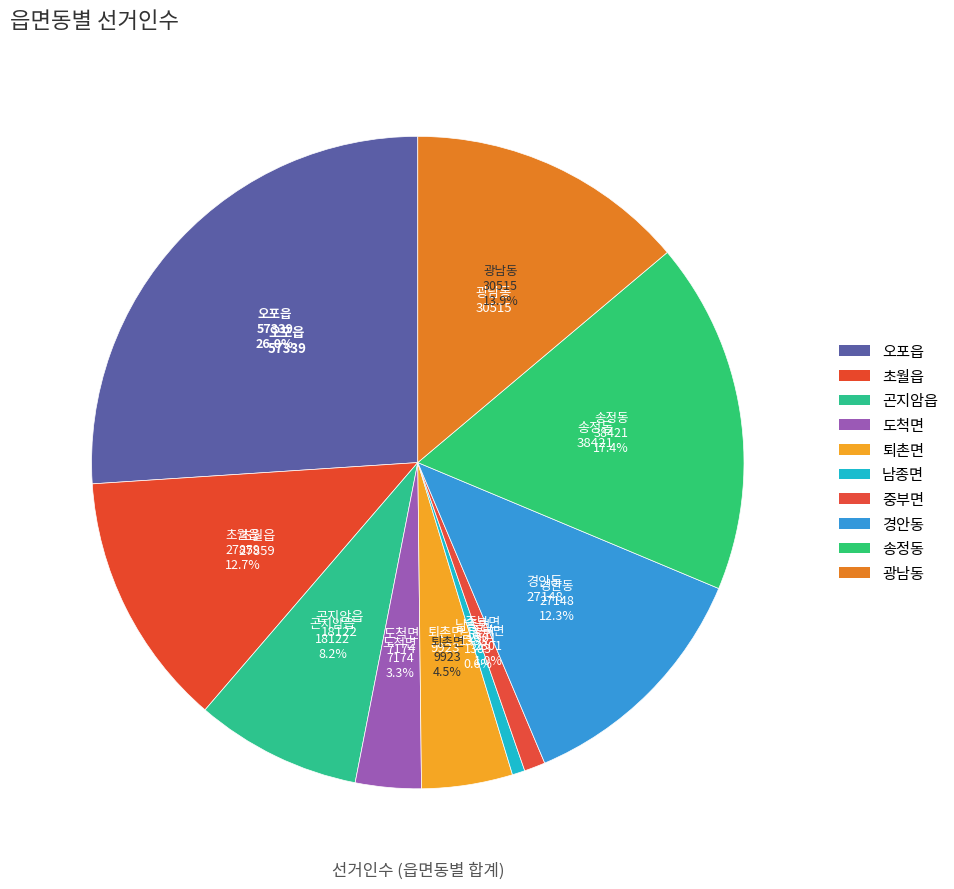

Rank the categories by value from lowest to highest.

남종면, 중부면, 도척면, 퇴촌면, 곤지암읍, 경안동, 초월읍, 광남동, 송정동, 오포읍